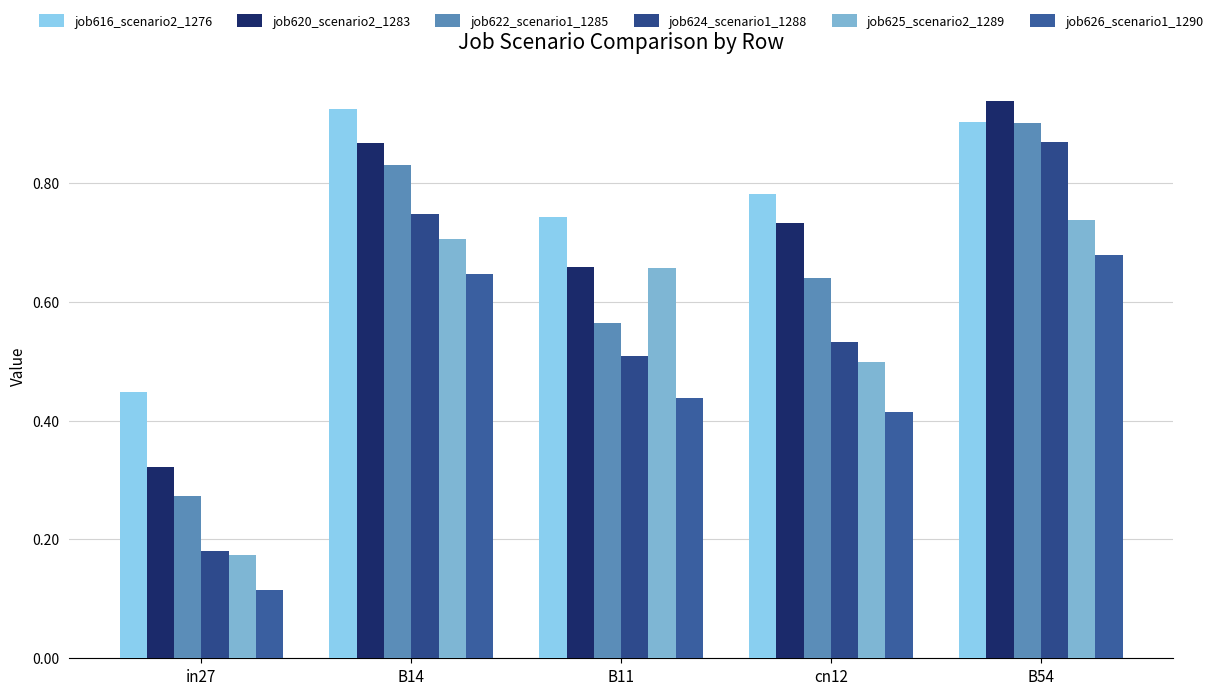

Which series has the largest range (max minus min)?

job624_scenario1_1288